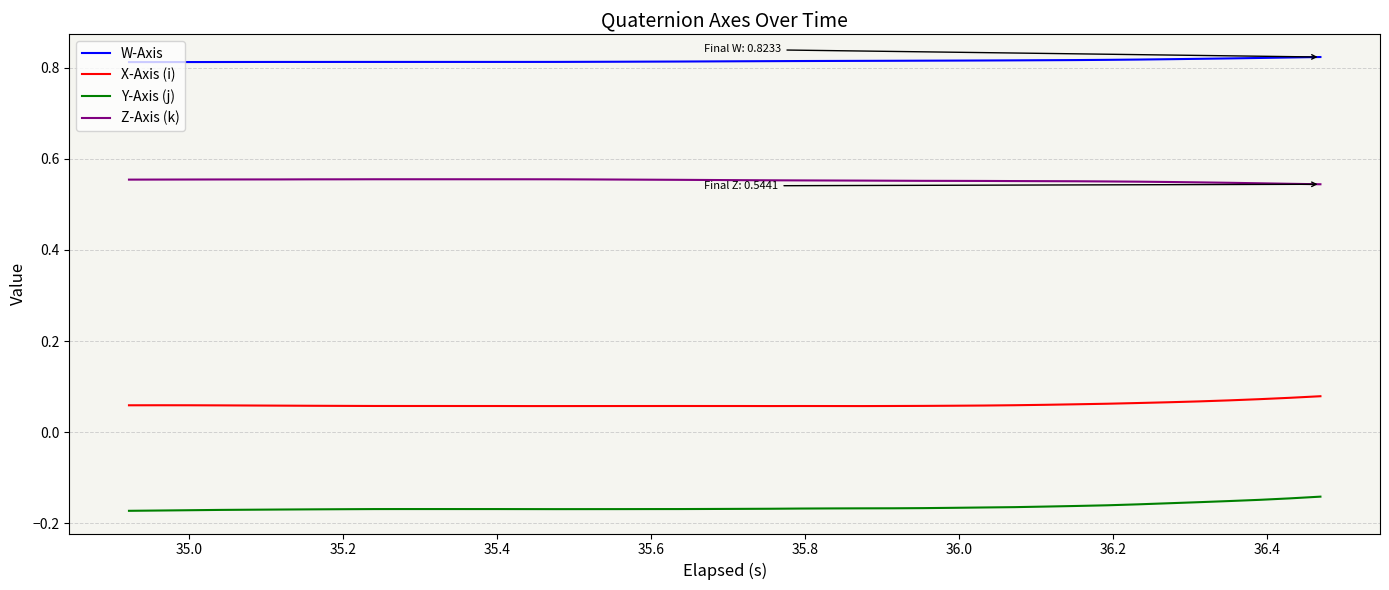

Rank the series by their average value, from lowest to highest.

Y-Axis (j), X-Axis (i), Z-Axis (k), W-Axis